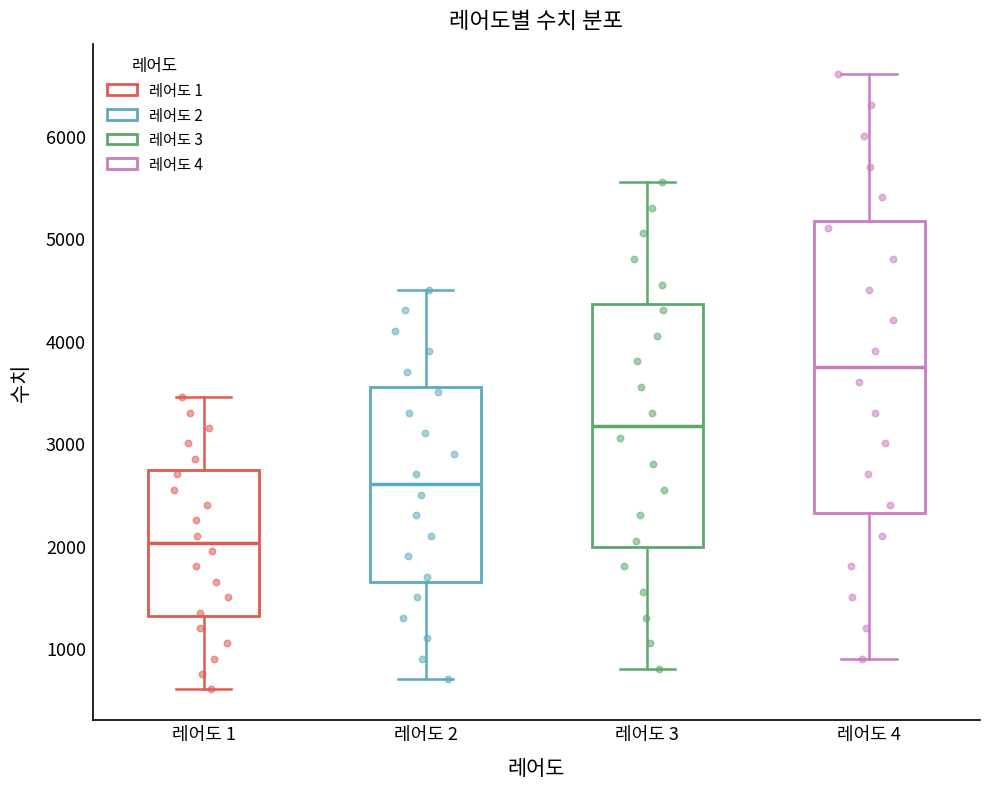

Reading left to right, read every box against the y-axis: the position of its median line, the range the box covers, and the ends of its whiskers. The values are not printed on the chart, so give them approximately, as read against the axis.

레어도 1: median 2000, box 1300 to 2700, whiskers 600 to 3500
레어도 2: median 2600, box 1700 to 3600, whiskers 700 to 4500
레어도 3: median 3200, box 2000 to 4400, whiskers 800 to 5600
레어도 4: median 3800, box 2300 to 5200, whiskers 900 to 6600